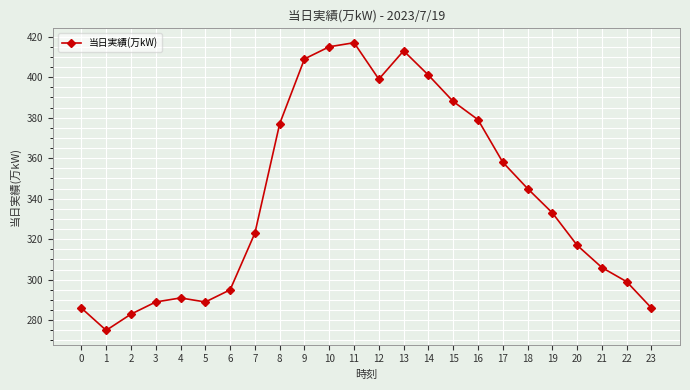

What is the value of the 17th point from the left?

379